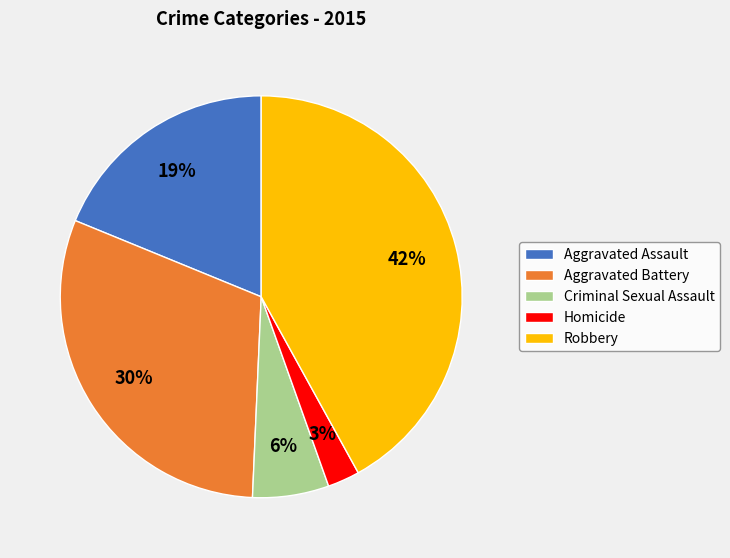

Count the number of slices in the pie.

5